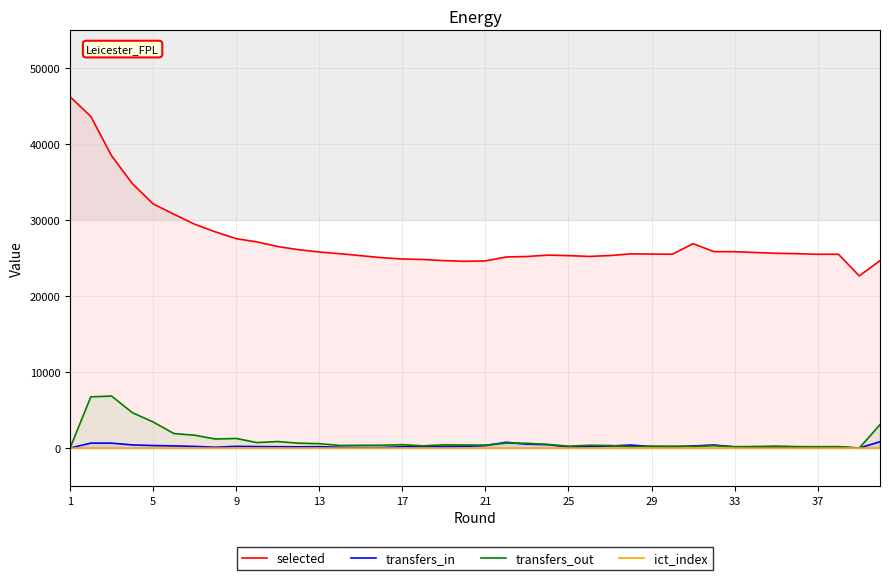

Which series has the largest total across all categories?

selected